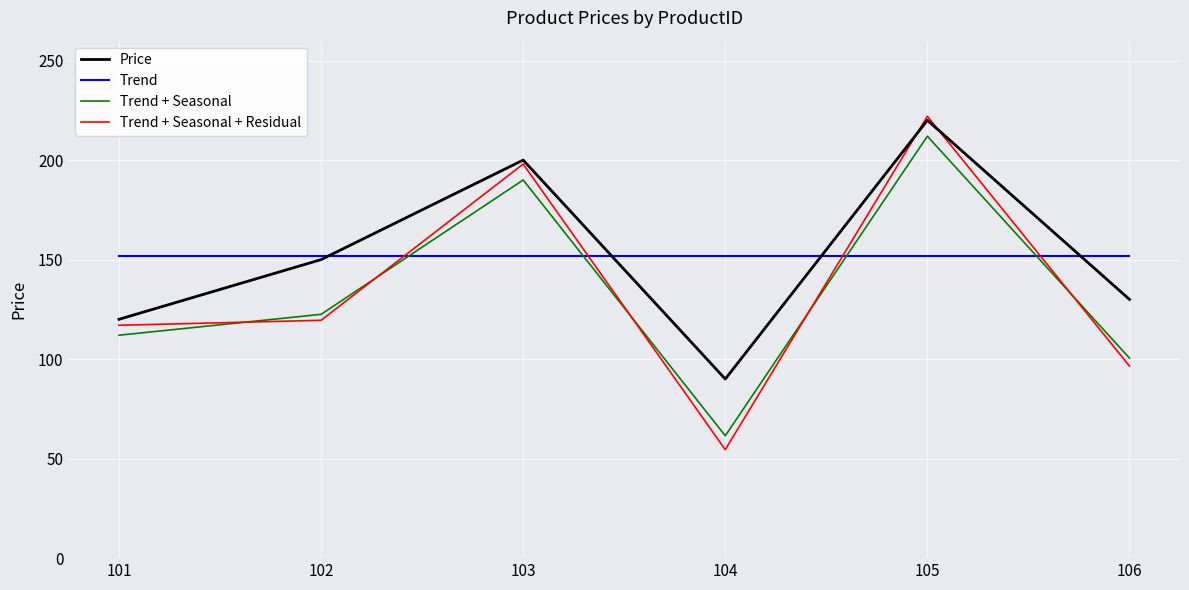

Where is Trend + Seasonal nearest to the value 136?

102